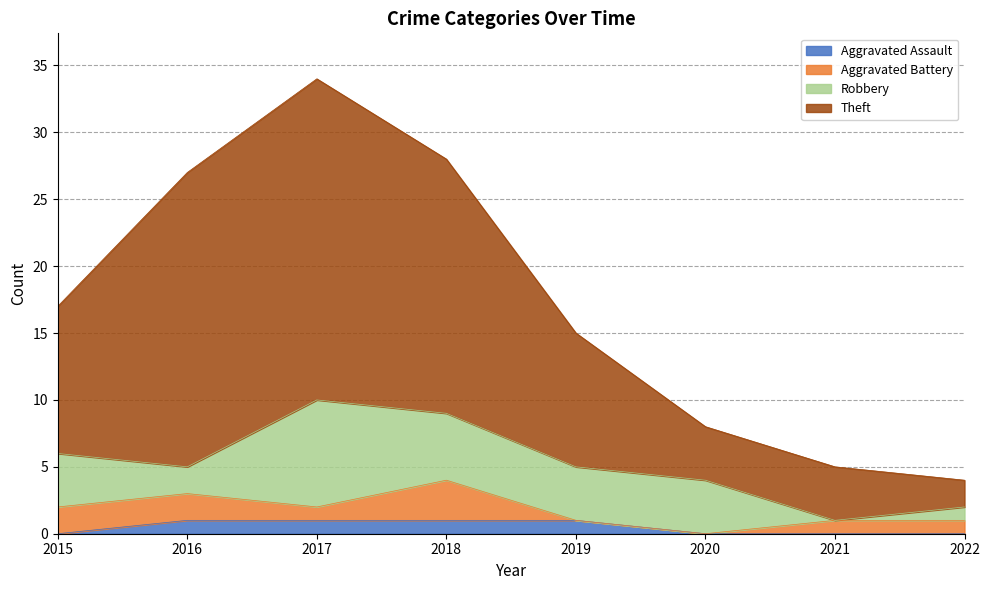

List the labels in order of Aggravated Assault value, largest first.

2016, 2017, 2018, 2019, 2015, 2020, 2021, 2022